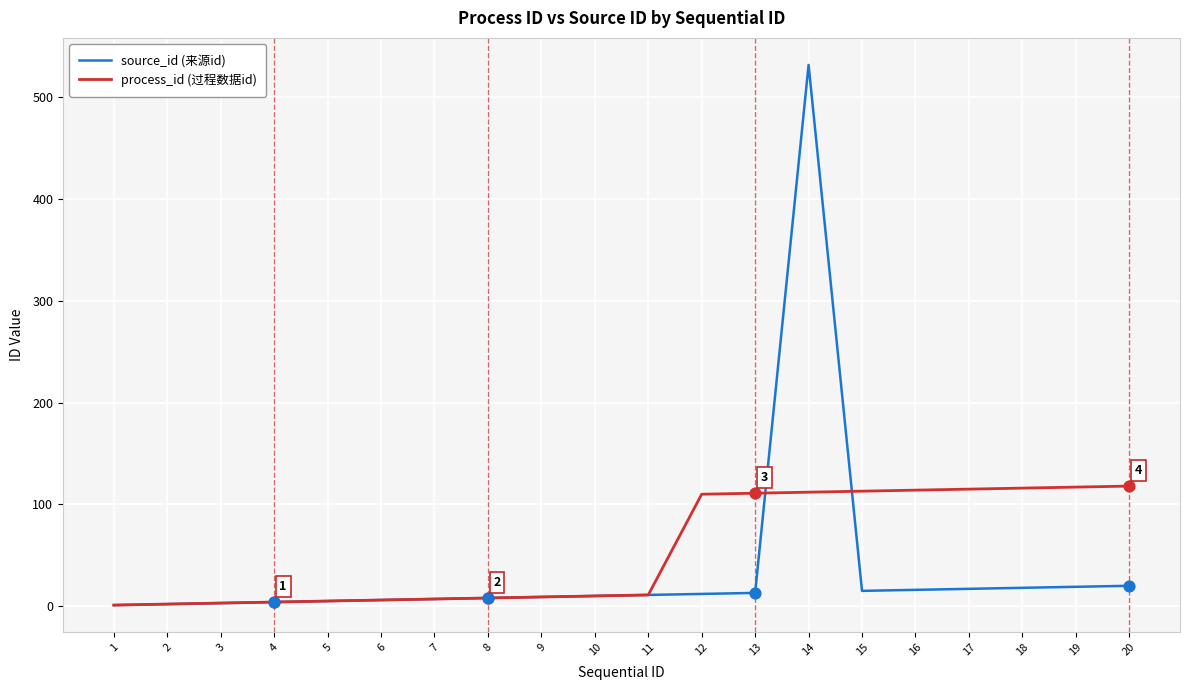

Between 1 and 16, which series saw the biggest shift?

process_id (过程数据id)